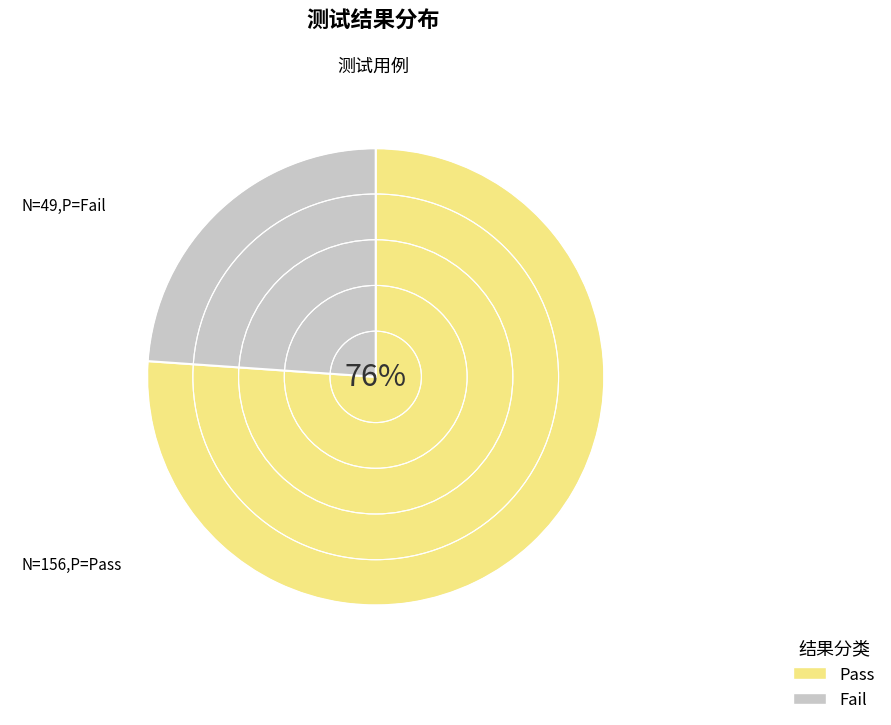

Do Pass and Fail together represent more than half of the pie?

Yes